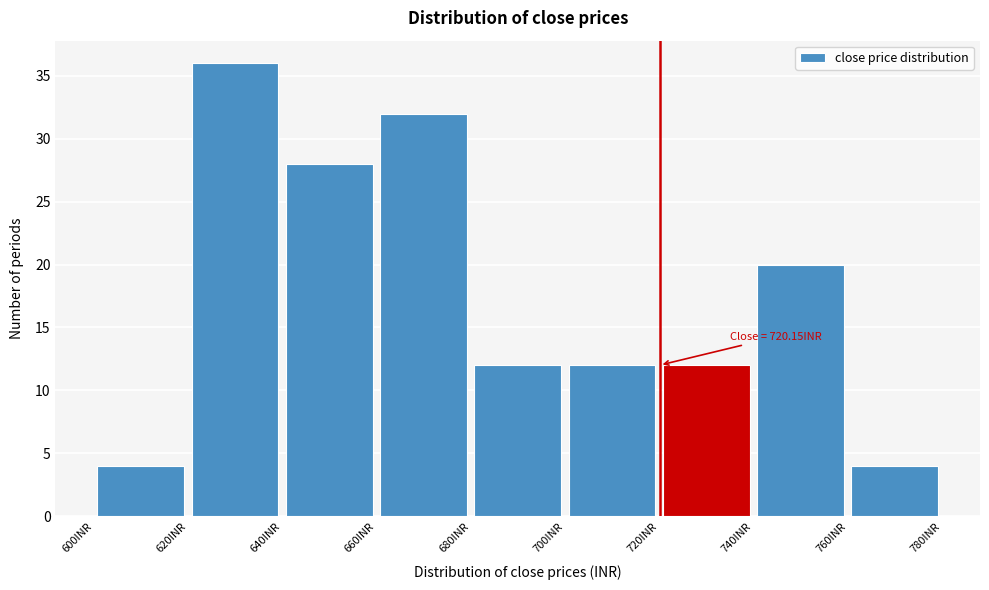

Over which range of the x-axis is the bar tallest?

620 to 640